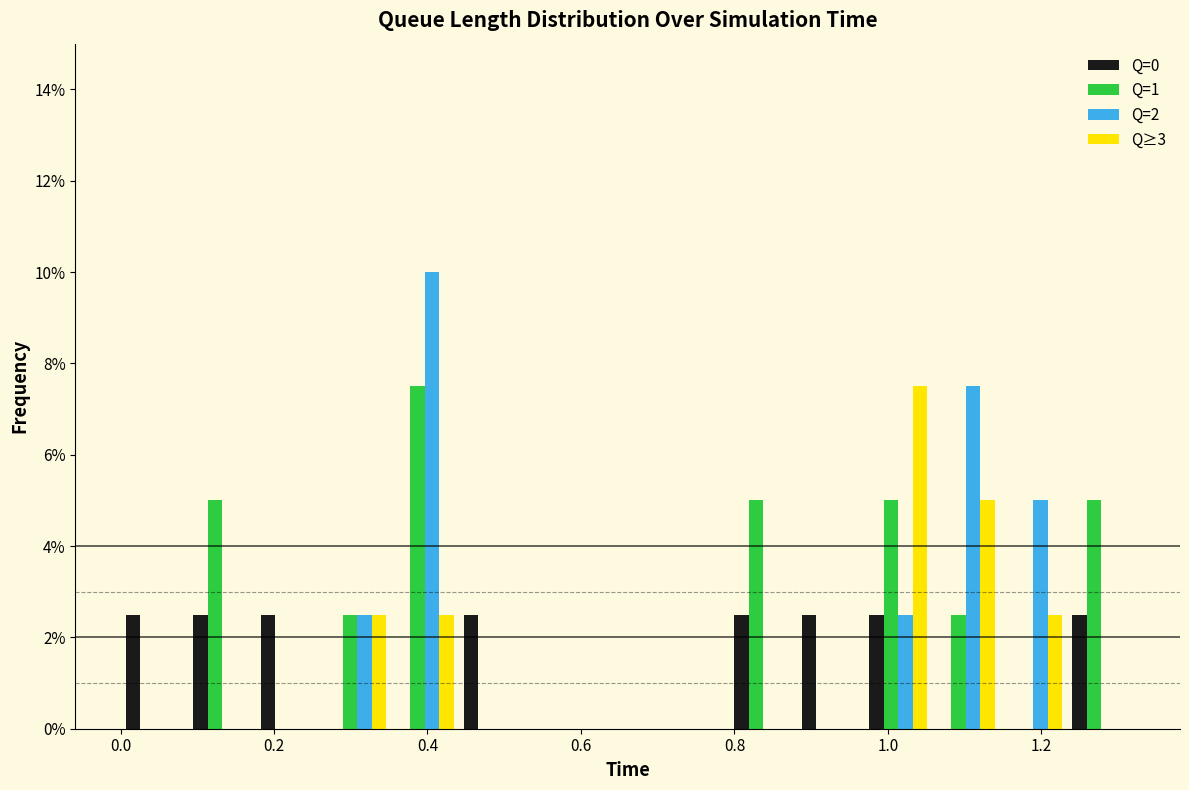

Reading left to right, transcribe this chart: for each range on the x-axis, give the height of each series' bar. Neither the bar edges nor the heights are printed on the chart, so give them approximately, as read against the axes.

0.00 to 0.08: Q=0=2.6	Q=1=0	Q=2=0	Q≥3=0
0.08 to 0.18: Q=0=2.6	Q=1=5.0	Q=2=0	Q≥3=0
0.18 to 0.26: Q=0=2.6	Q=1=0	Q=2=0	Q≥3=0
0.26 to 0.36: Q=0=0	Q=1=2.6	Q=2=2.6	Q≥3=2.6
0.36 to 0.44: Q=0=0	Q=1=7.6	Q=2=10.0	Q≥3=2.6
0.44 to 0.52: Q=0=2.6	Q=1=0	Q=2=0	Q≥3=0
0.52 to 0.62: Q=0=0	Q=1=0	Q=2=0	Q≥3=0
0.62 to 0.70: Q=0=0	Q=1=0	Q=2=0	Q≥3=0
0.70 to 0.80: Q=0=0	Q=1=0	Q=2=0	Q≥3=0
0.80 to 0.88: Q=0=2.6	Q=1=5.0	Q=2=0	Q≥3=0
0.88 to 0.96: Q=0=2.6	Q=1=0	Q=2=0	Q≥3=0
0.96 to 1.06: Q=0=2.6	Q=1=5.0	Q=2=2.6	Q≥3=7.6
1.06 to 1.14: Q=0=0	Q=1=2.6	Q=2=7.6	Q≥3=5.0
1.14 to 1.24: Q=0=0	Q=1=0	Q=2=5.0	Q≥3=2.6
1.24 to 1.32: Q=0=2.6	Q=1=5.0	Q=2=0	Q≥3=0